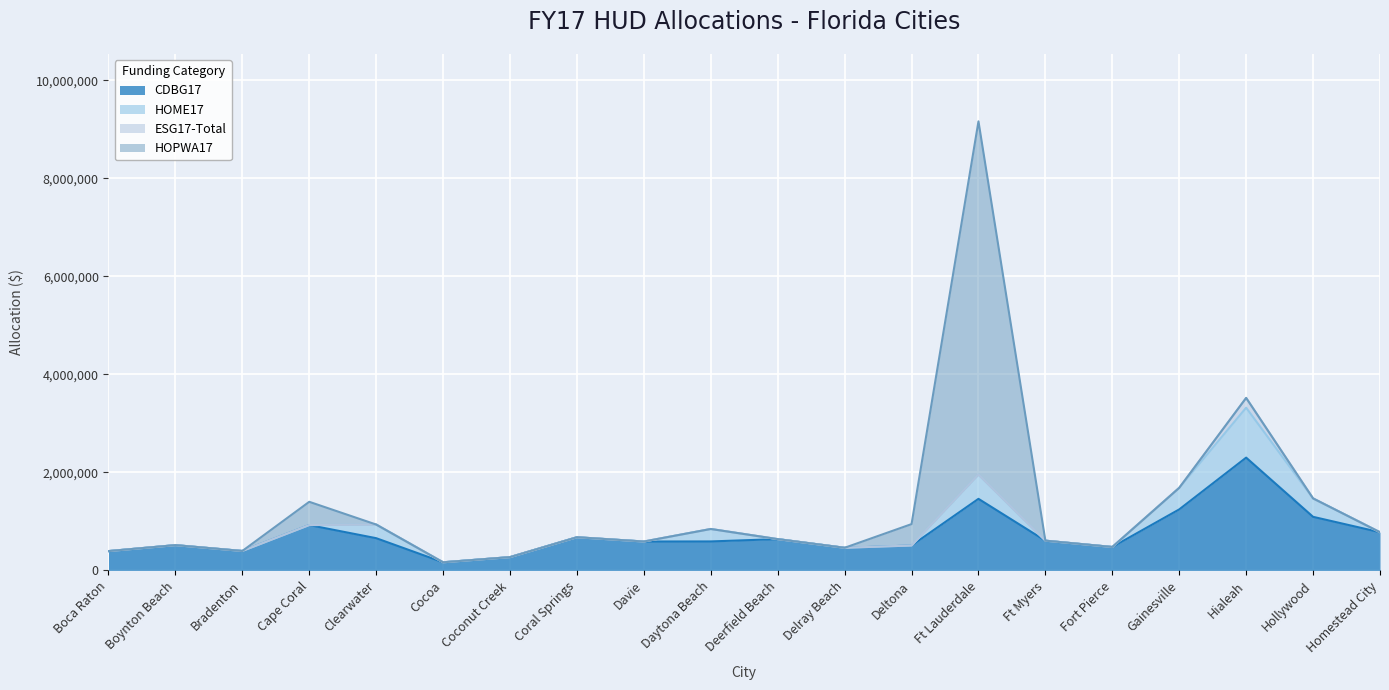

At which category does HOPWA17 reach its first local peak?

Cape Coral